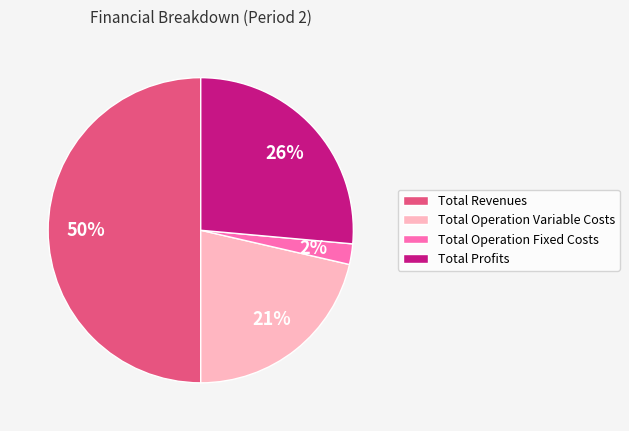

Count the number of slices in the pie.

4